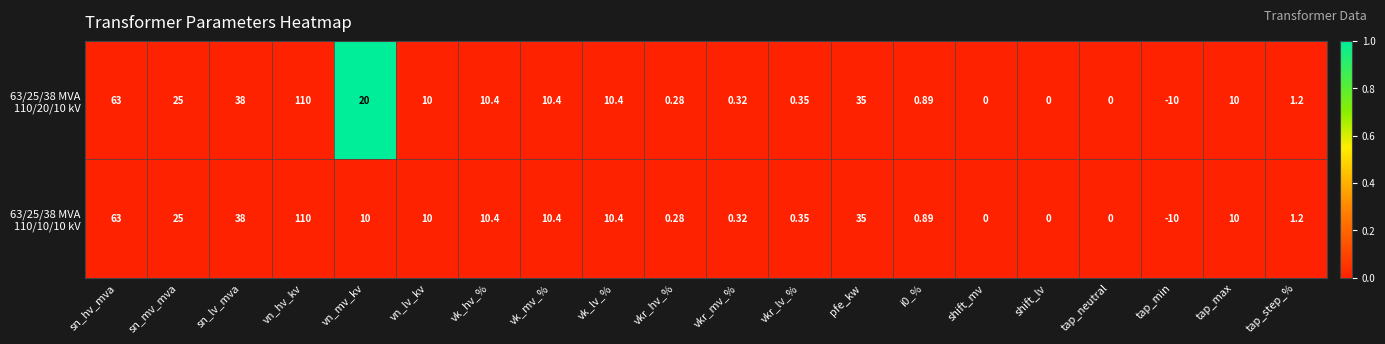

At which category does the chart reach its peak across all series?

vn_hv_kv